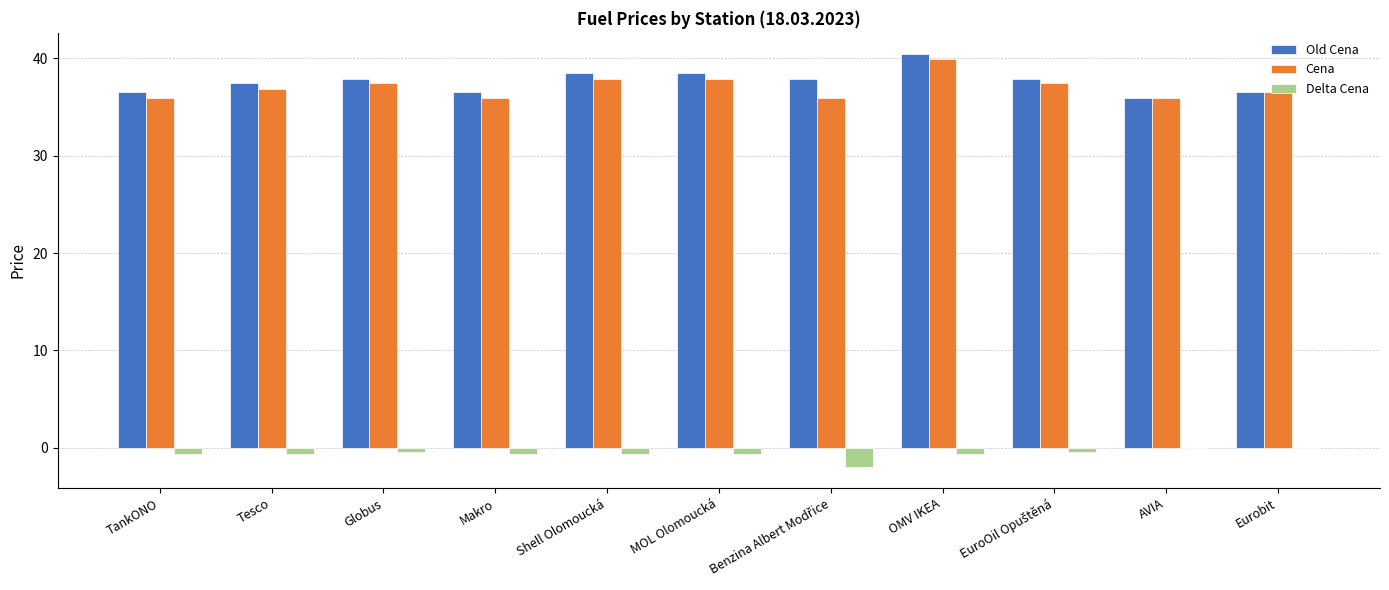

At which label does Cena reach its peak?

OMV IKEA